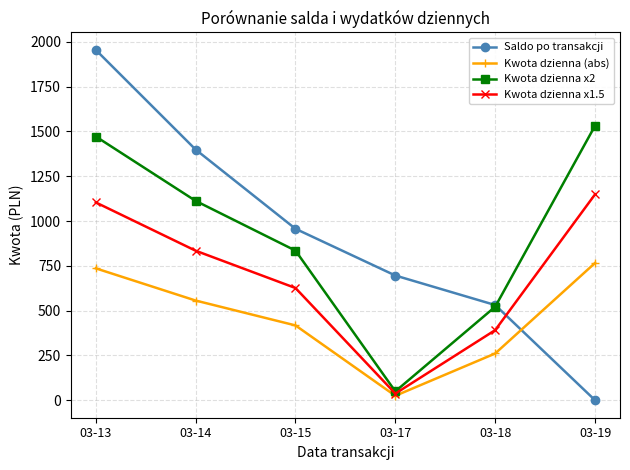

At which category is the sum across all series the highest?

03-13